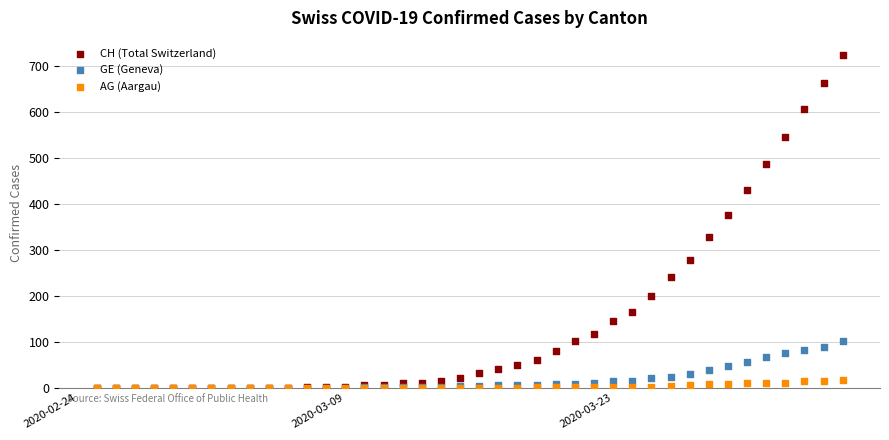

Across all series, what Y value is closest to 362?

376